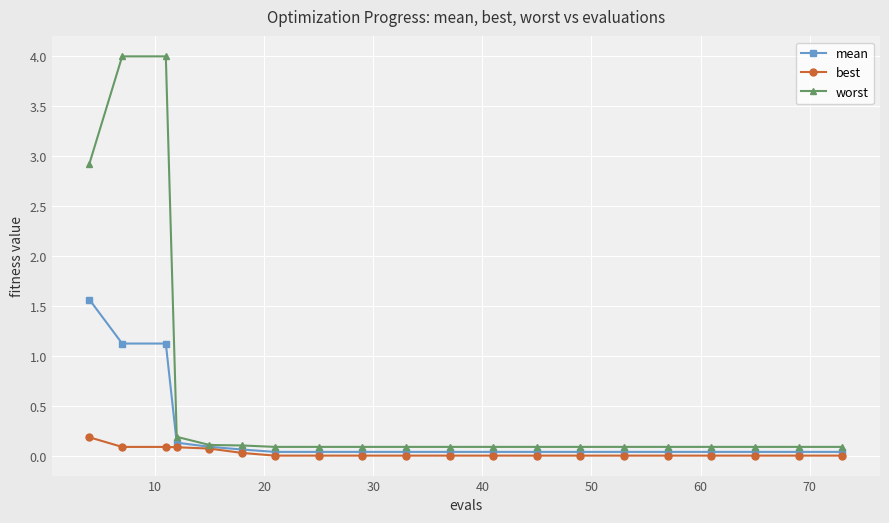

How many lines are shown in the chart?

3